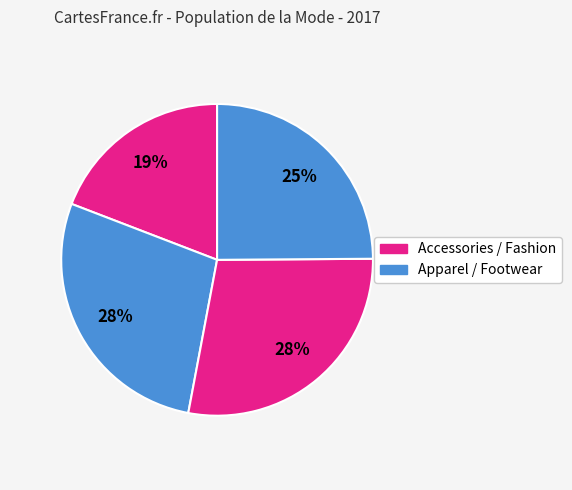

Count the number of slices in the pie.

4